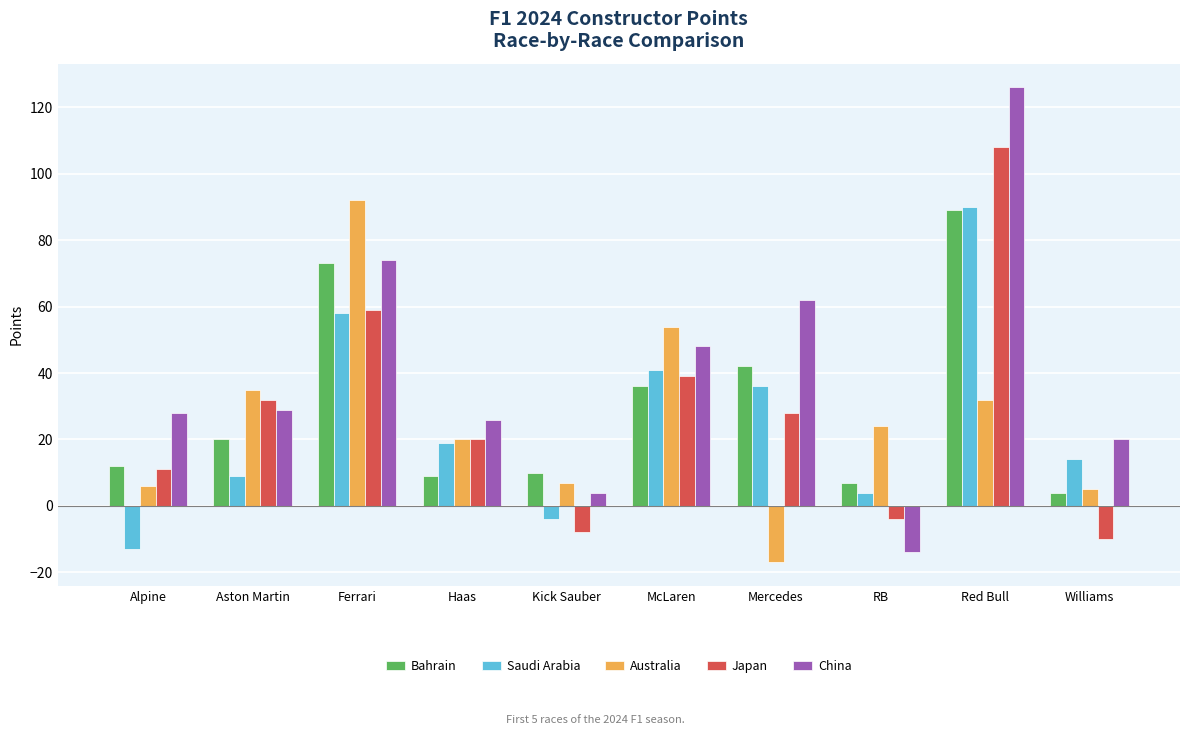

What is the difference between the highest and lowest values at RB?

38